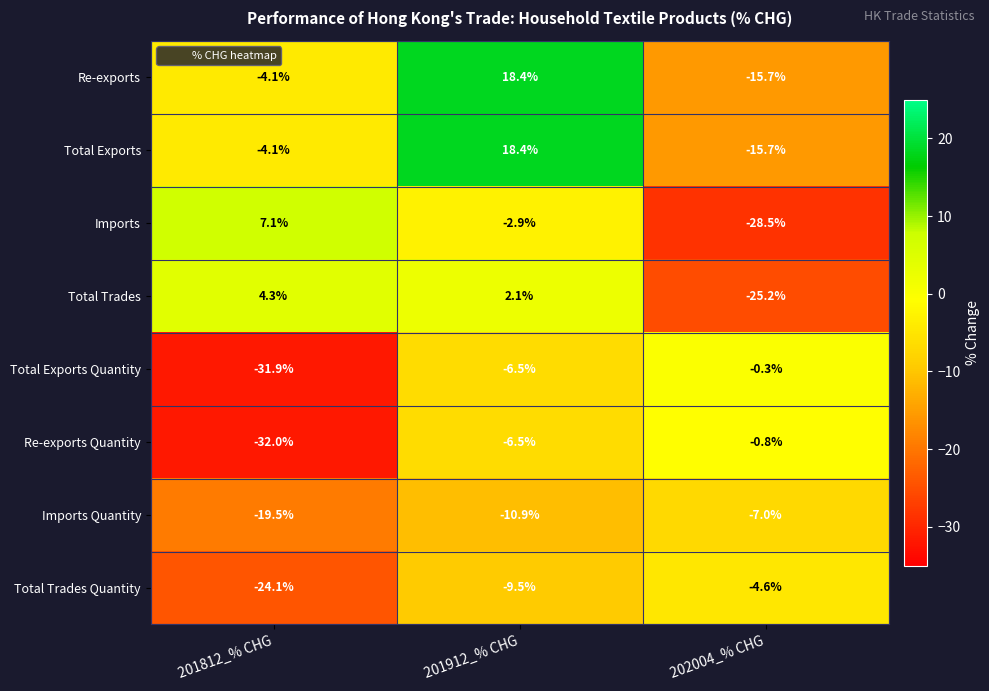

What is the approximate value of Imports at 201912_% CHG?

-2.9